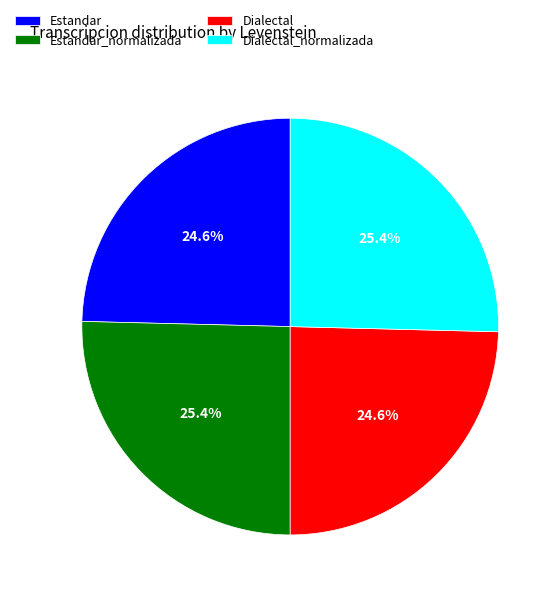

Is Estandar_normalizada the majority of the pie?

No